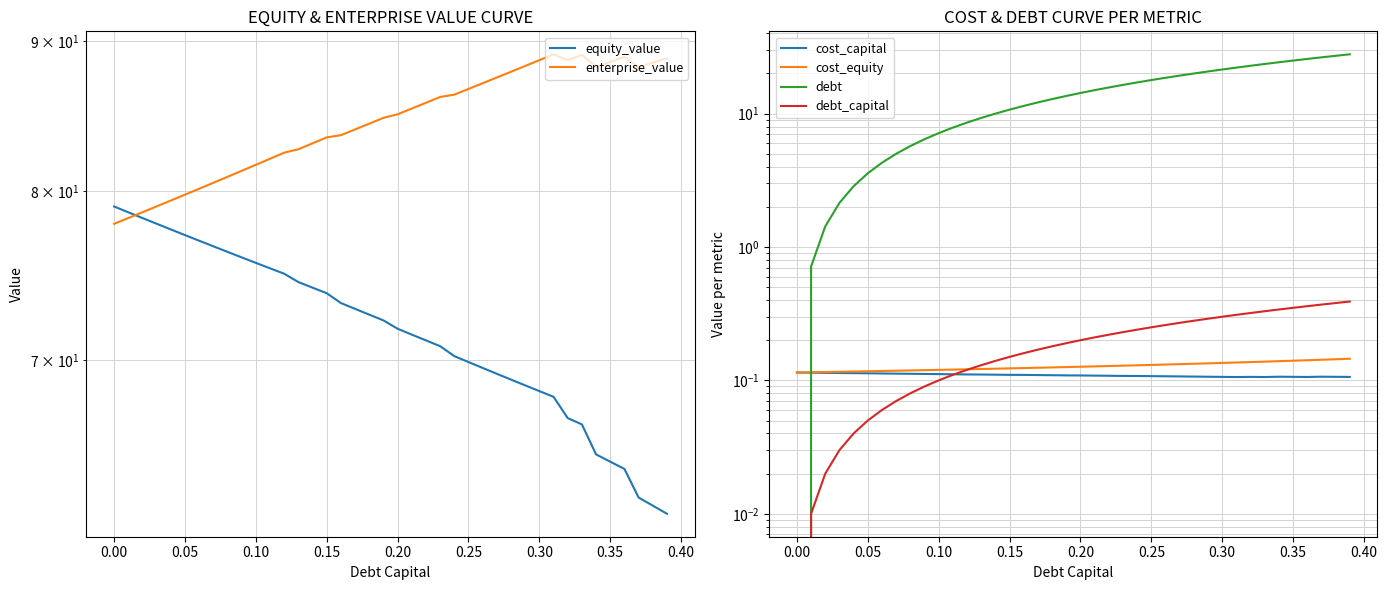

Which series has the largest total across all categories?

enterprise_value